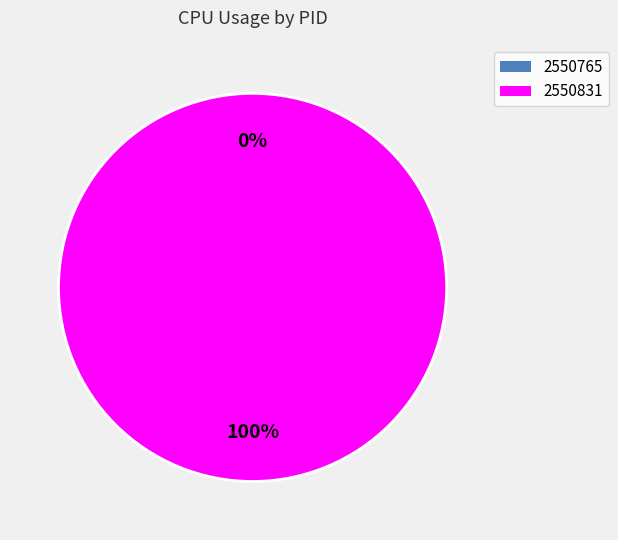

What is the largest slice in the pie chart?

2550831